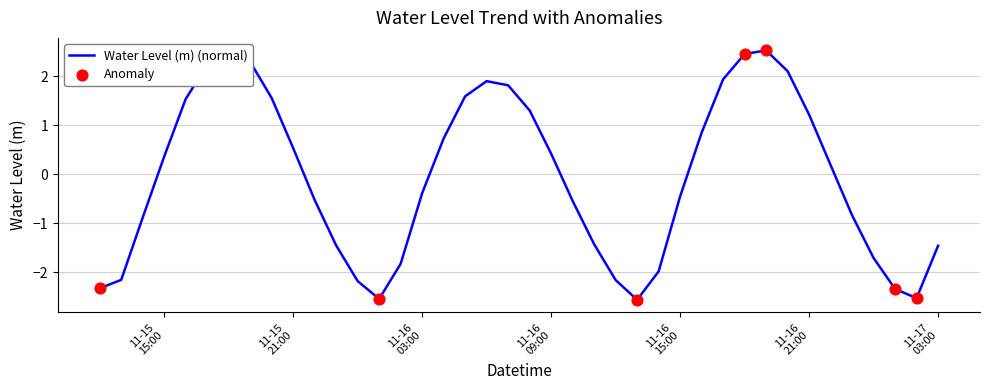

What is the change in value from 2024-11-16 02:00:00 to 2024-11-16 03:00:00?

+1.4